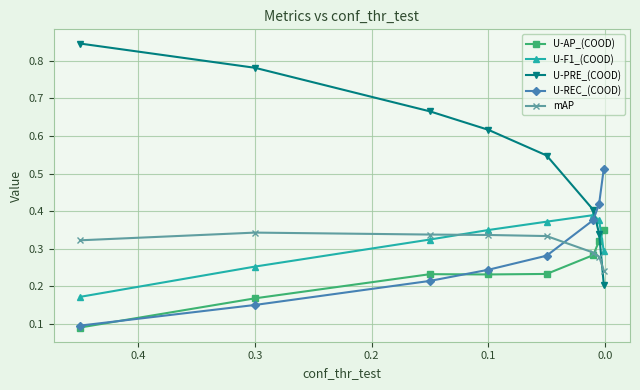

How many distinct data groups are displayed?

5